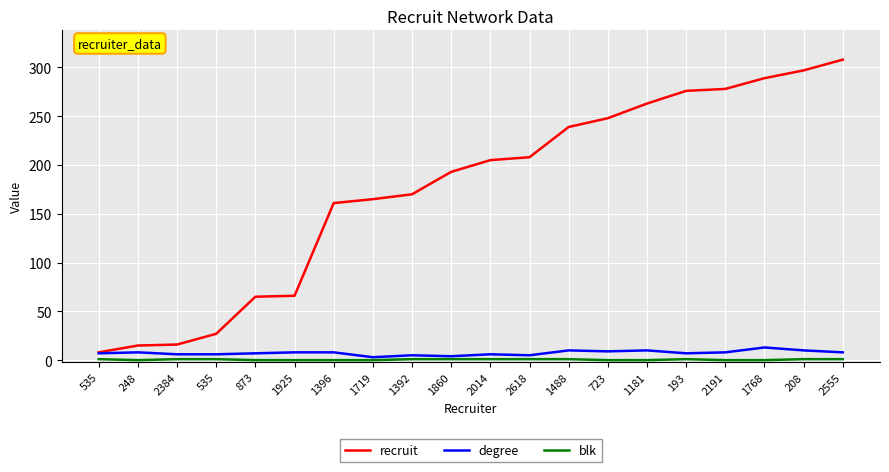

Which series changed the most between 1719 and 2555?

recruit